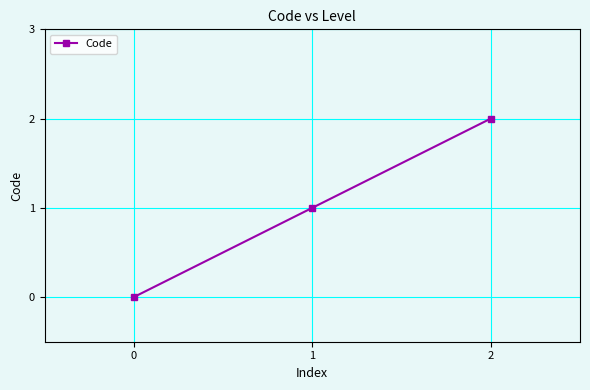

What is the difference between the second highest and minimum values?

1